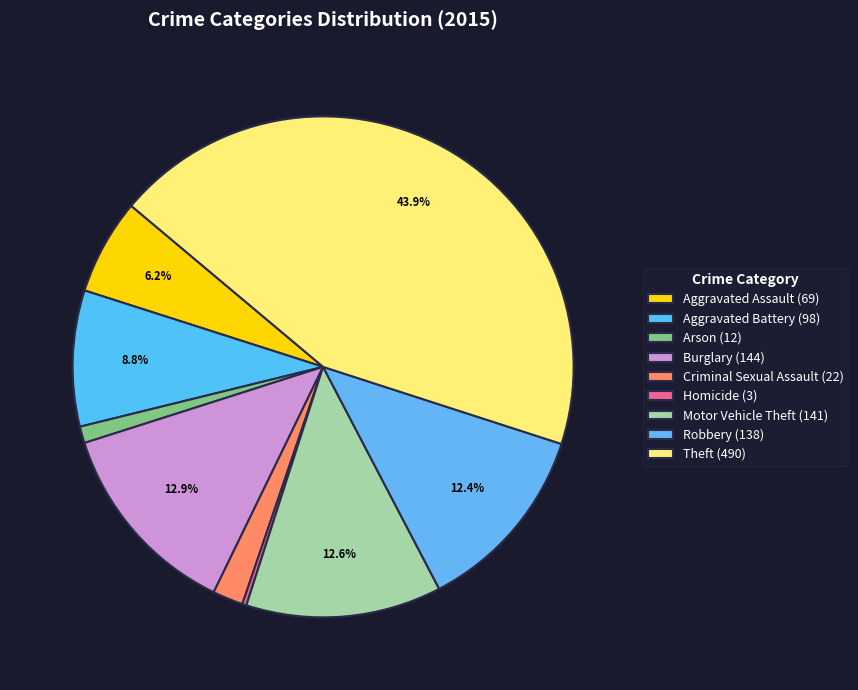

Which slice is the smallest?

Homicide